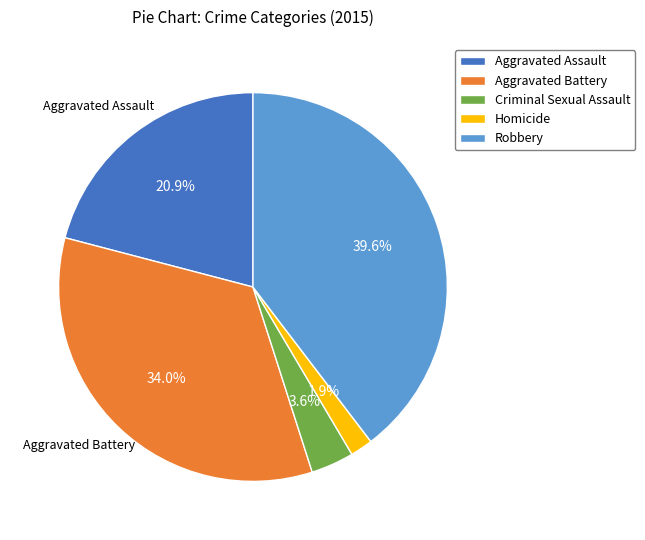

Between Homicide and Aggravated Battery, which is larger?

Aggravated Battery